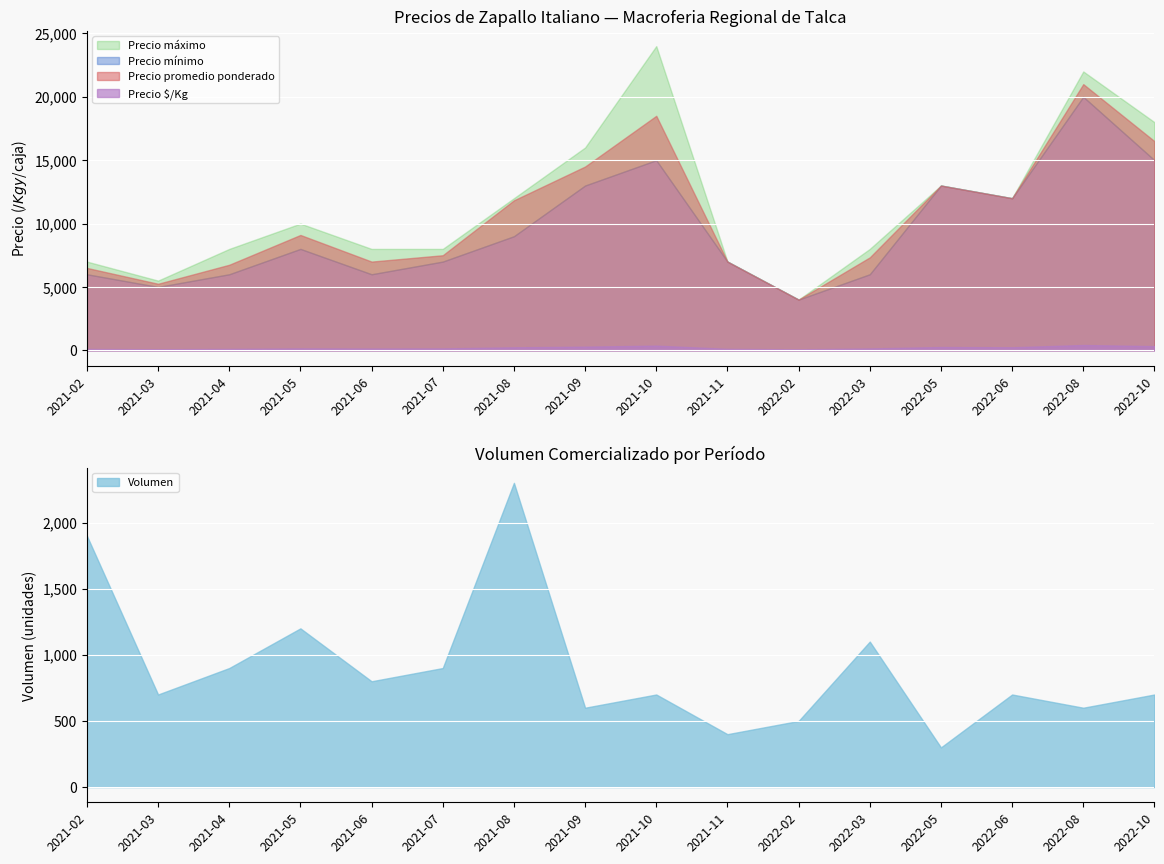

Rank the series by their maximum value, from lowest to highest.

Precio $/Kg, Volumen, Precio mínimo, Precio promedio ponderado, Precio máximo